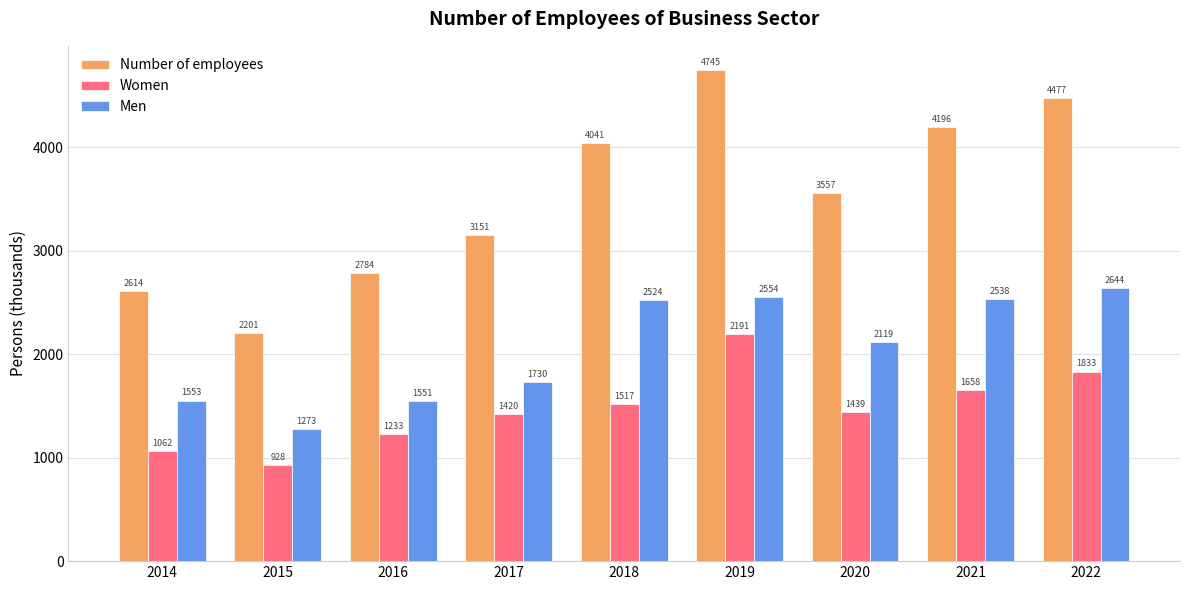

What is the value of the Women bar at the 9th from the left?

1833.3